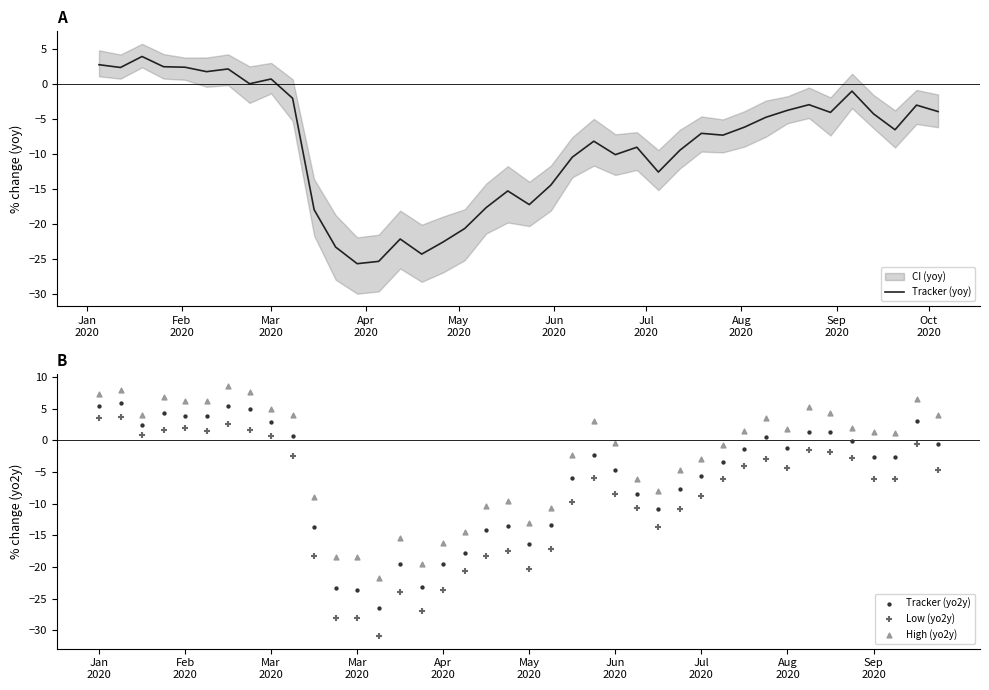

At how many categories does at least one series exceed 8?

1